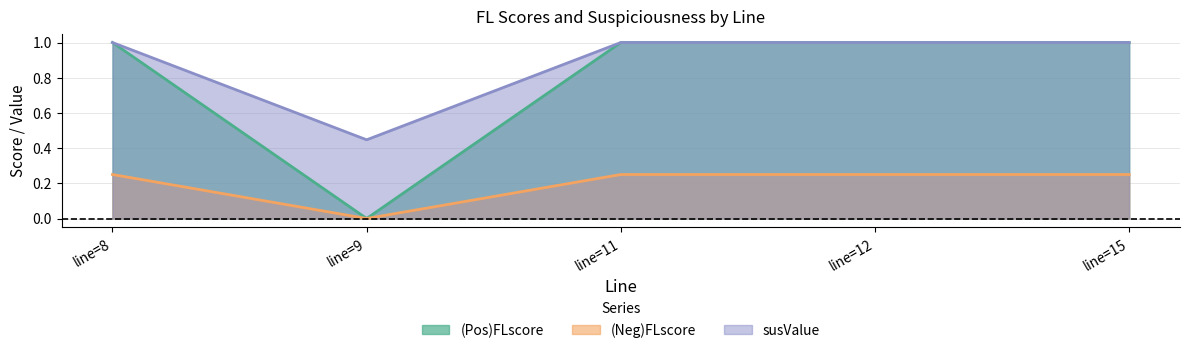

Does the chart display data point markers on the line(s)?

No